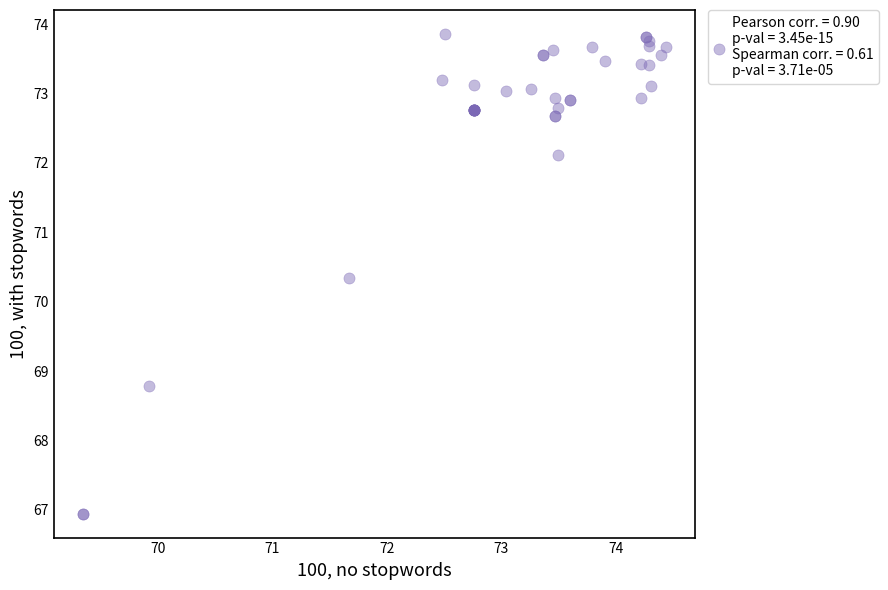

What Y value in the scatter plot is closest to 70?

70.3